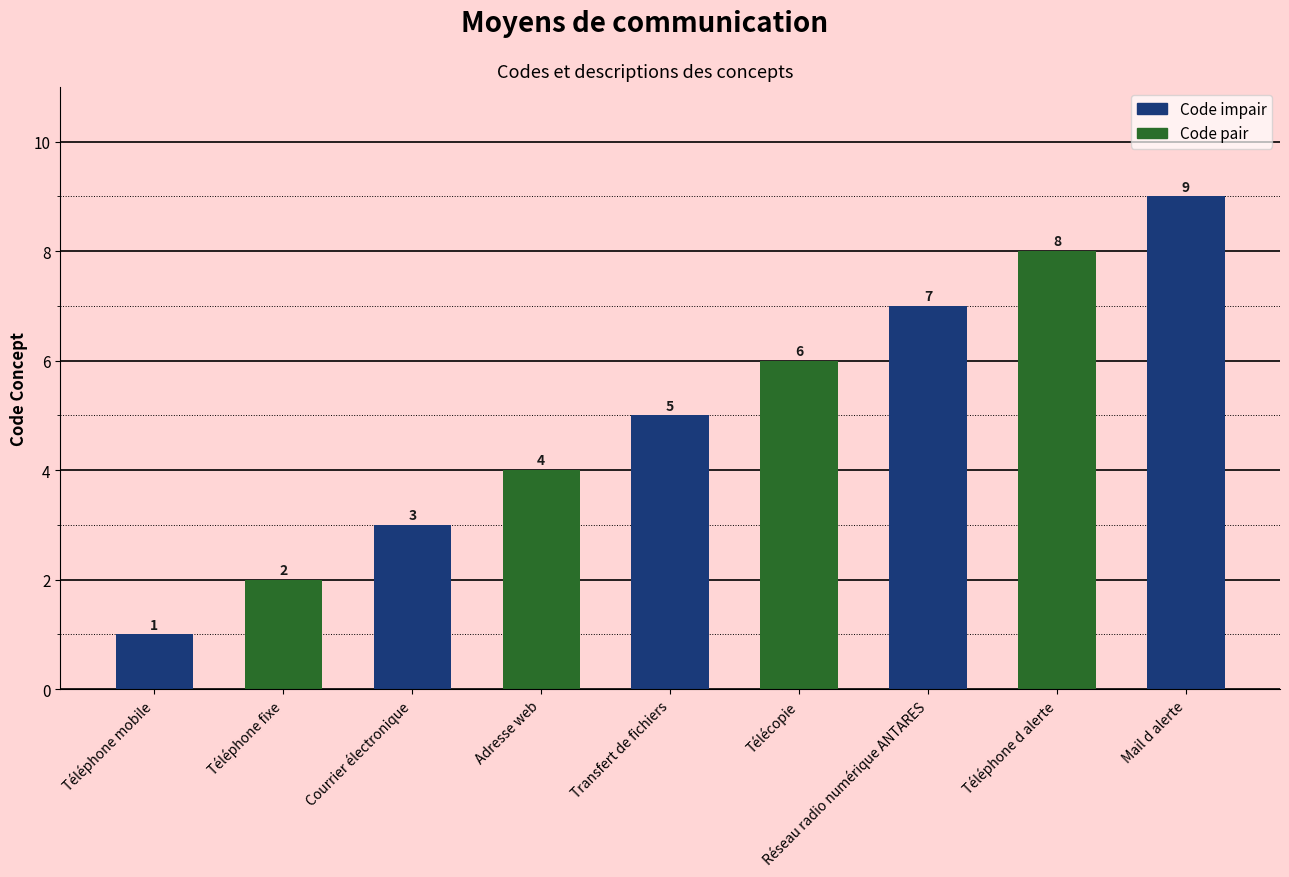

At which category does the chart reach its peak across all series?

Mail d alerte